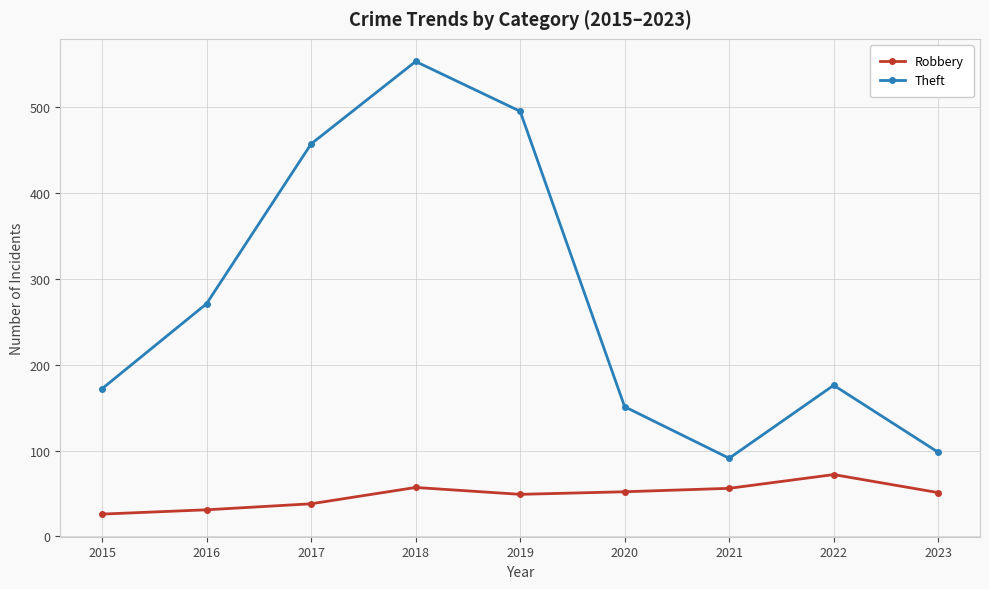

In Theft, how many points are lower than both neighbors (excluding endpoints)?

1